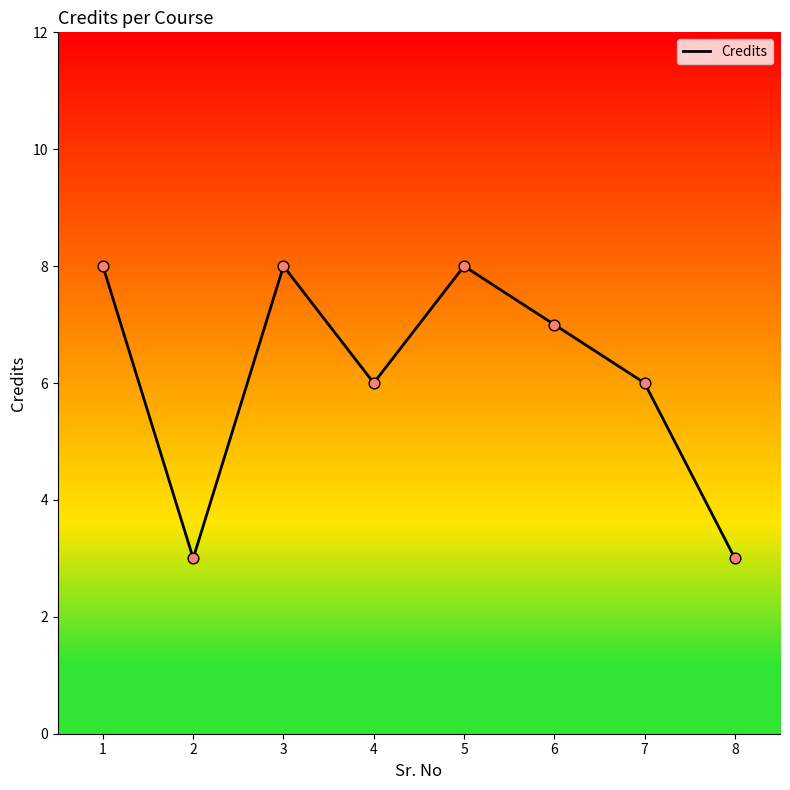

What is the change in value from 2 to 7?

+3